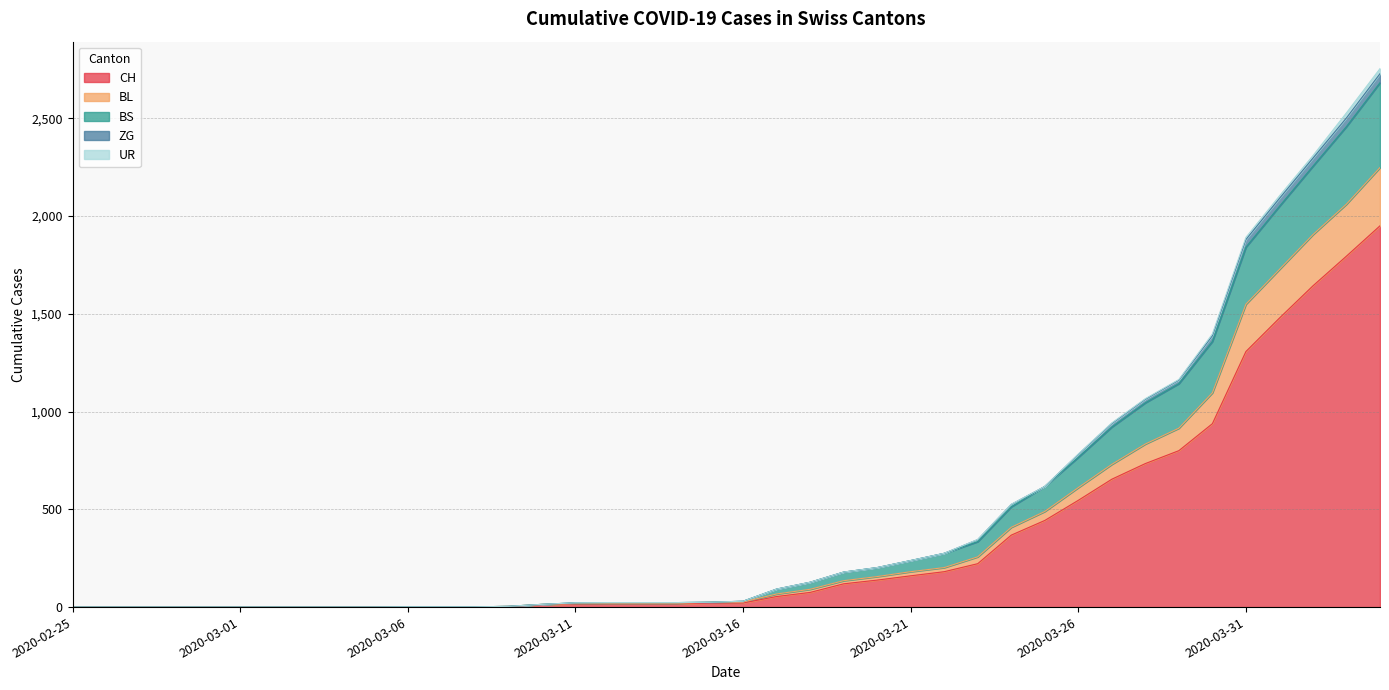

True or false: BL and BS cross at least once.

False